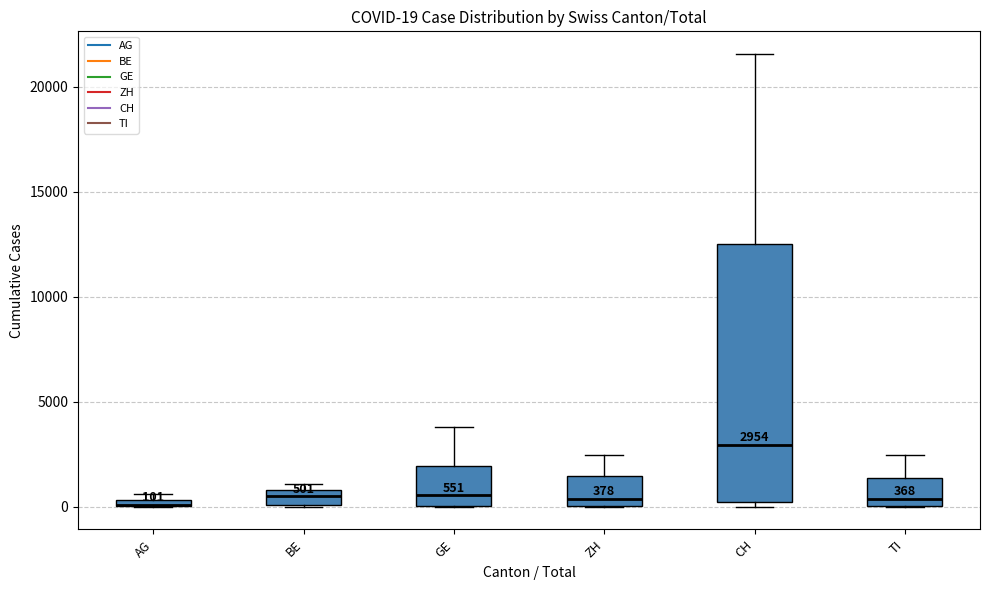

Which box is the tallest, from its lower edge to its upper edge?

CH